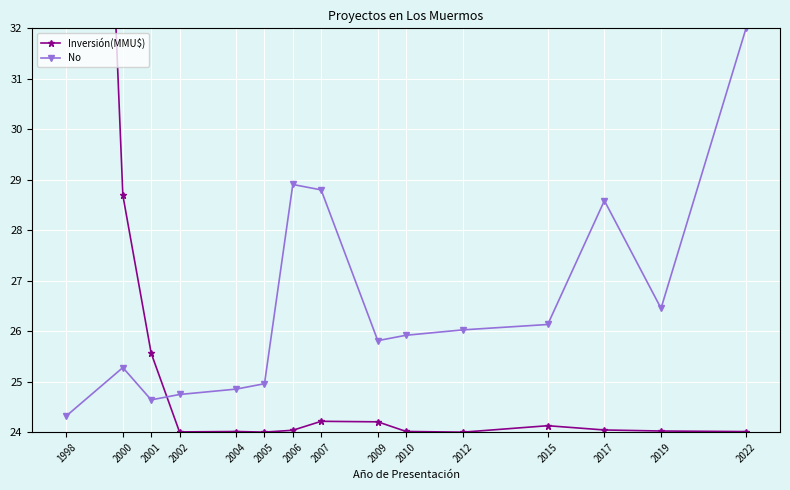

Which category has the lowest value across all series?

2012